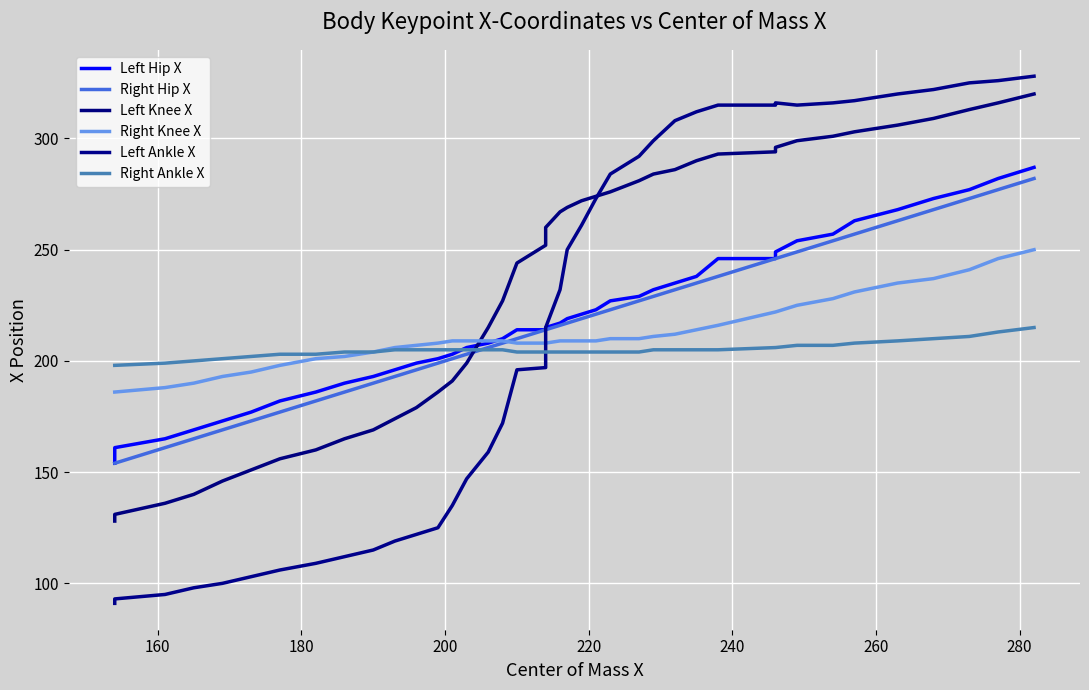

How many categories are shown in the chart?

40